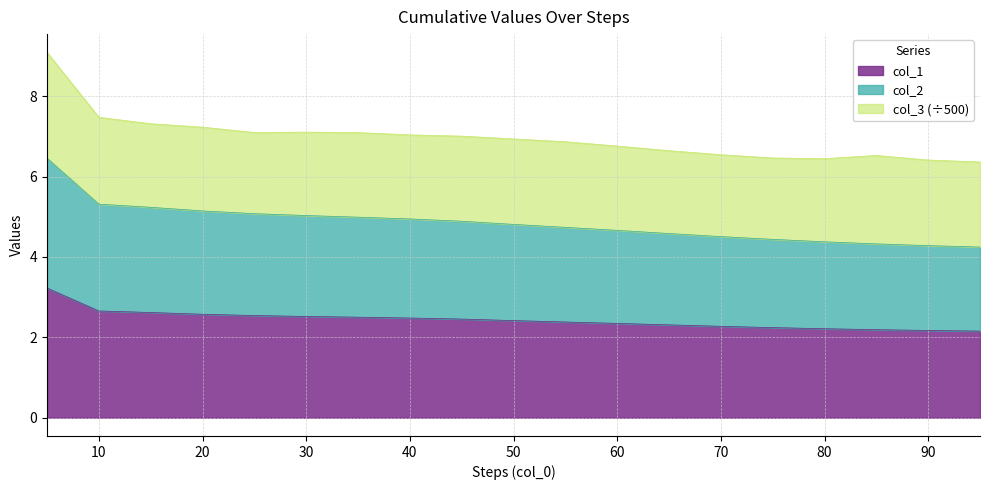

True or false: col_1 has more than 1 points higher than both neighbors.

False